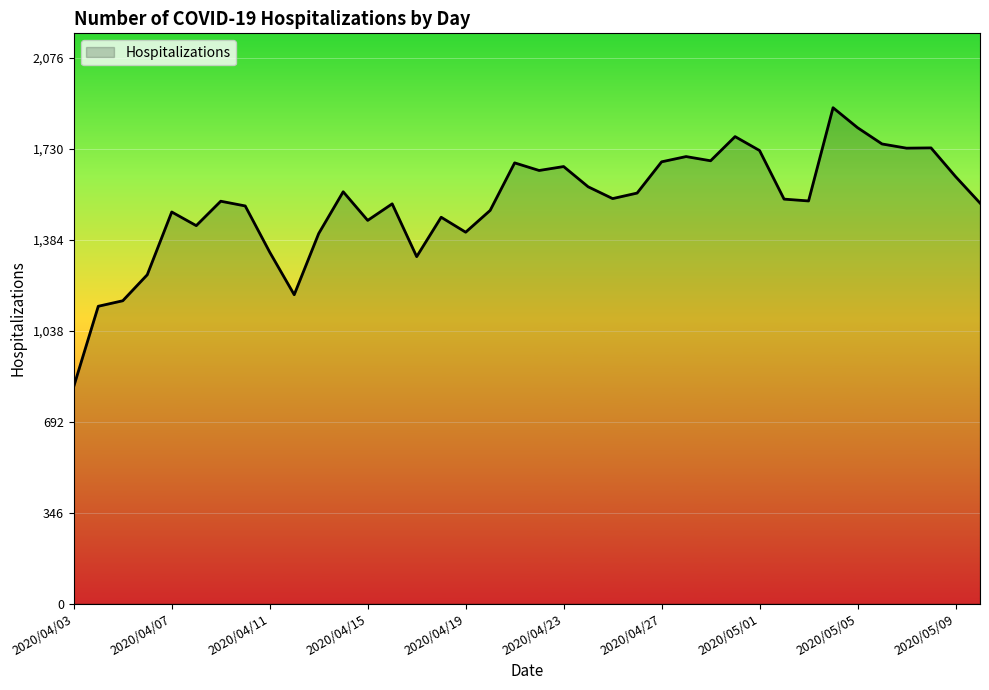

What is the difference between the maximum and minimum values?

1061